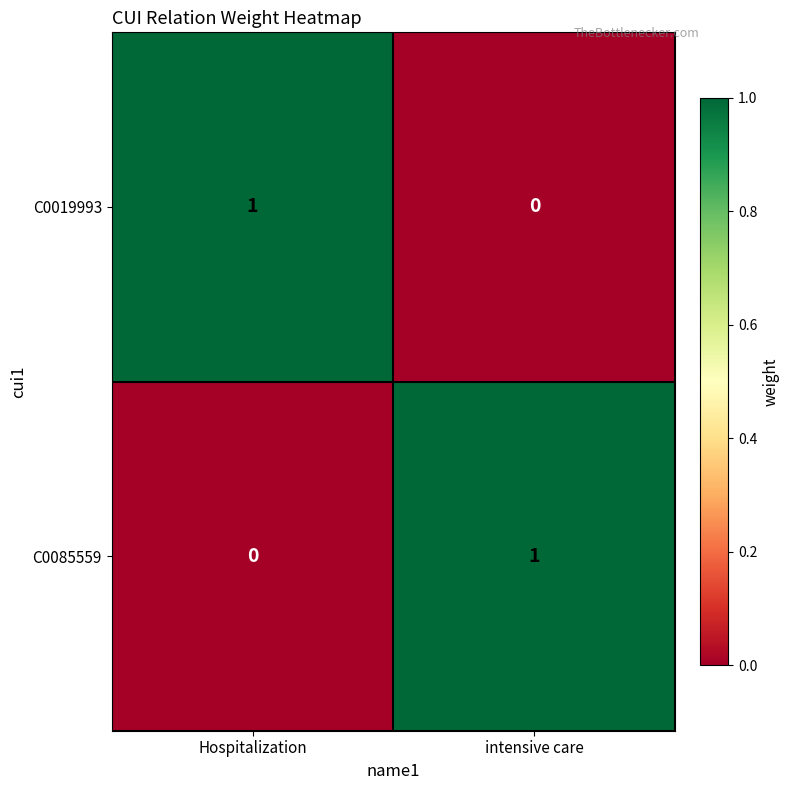

At how many categories does at least one series exceed 0?

2